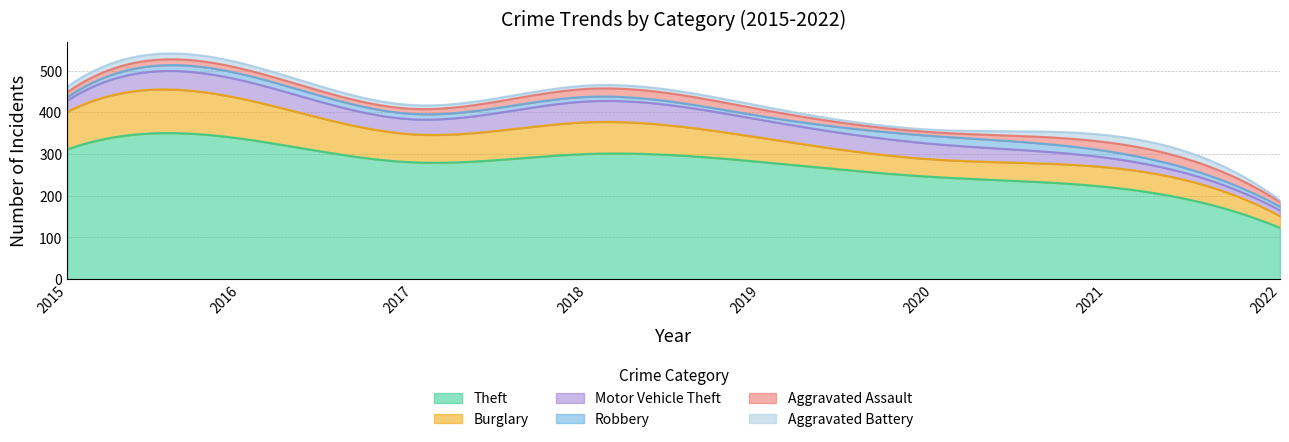

What is the smallest value displayed?

4